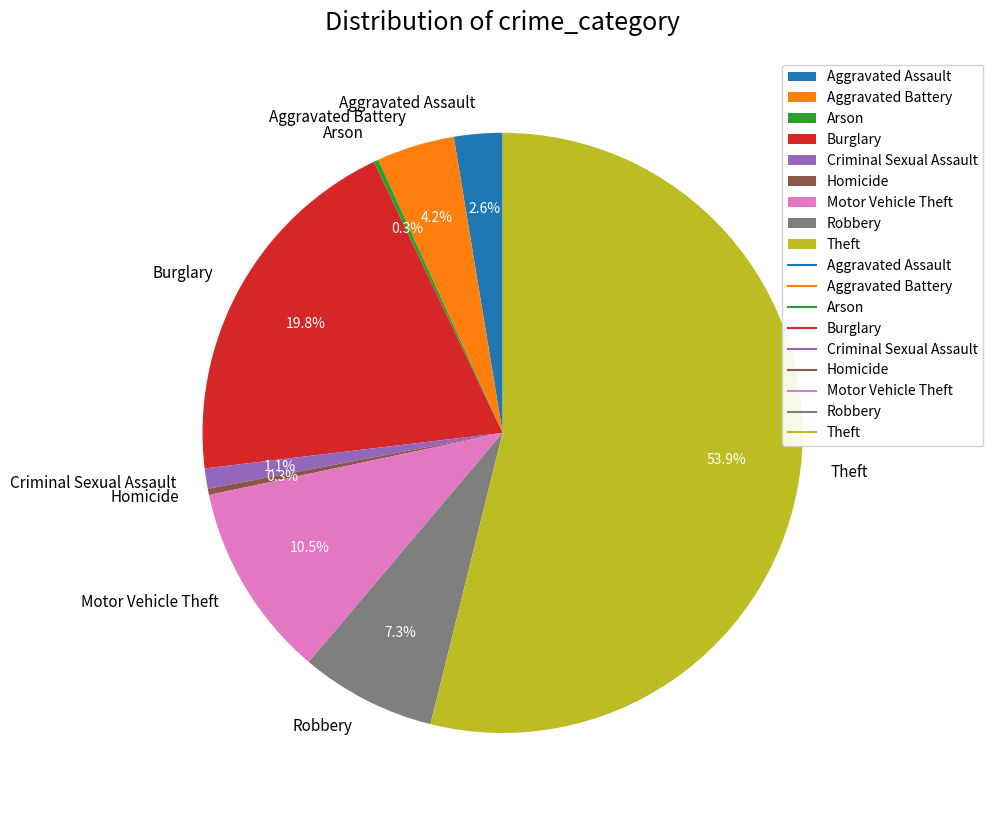

To the nearest percent, what is the difference between the Criminal Sexual Assault and Robbery slice percentages?

6%